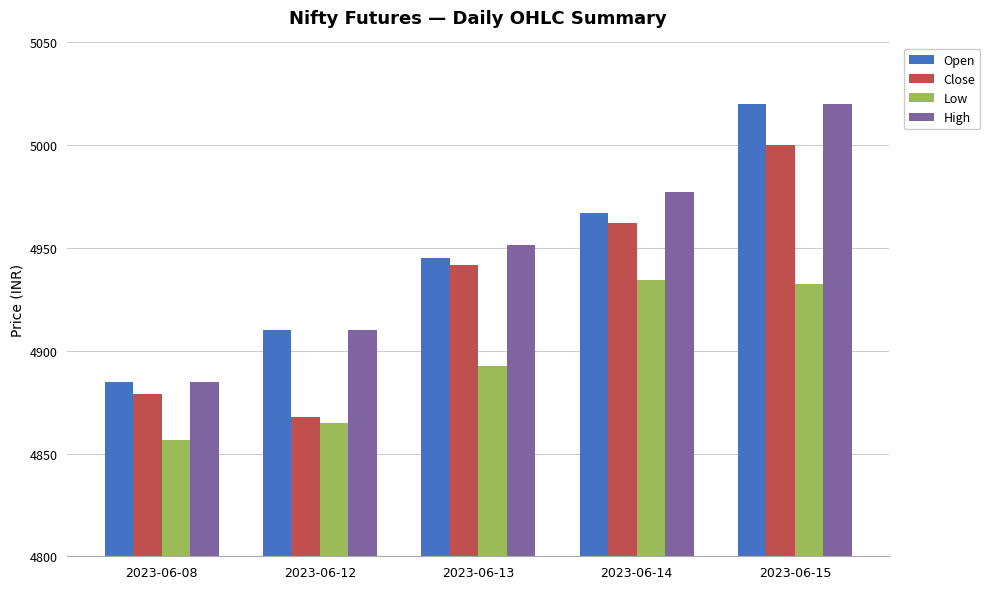

What is the difference between the Close values at 2023-06-14 and 2023-06-08?

83.4